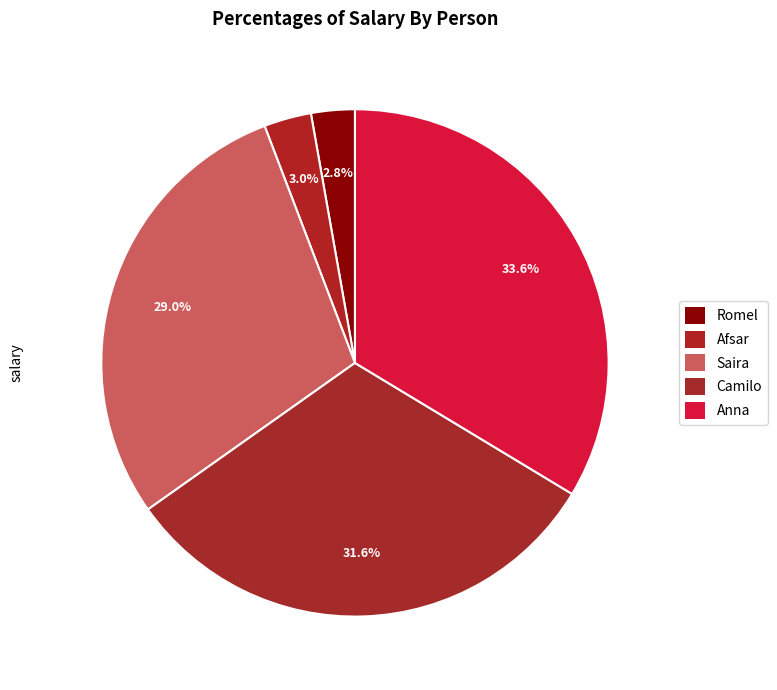

The Camilo slice represents 22% of the pie. True or false?

False